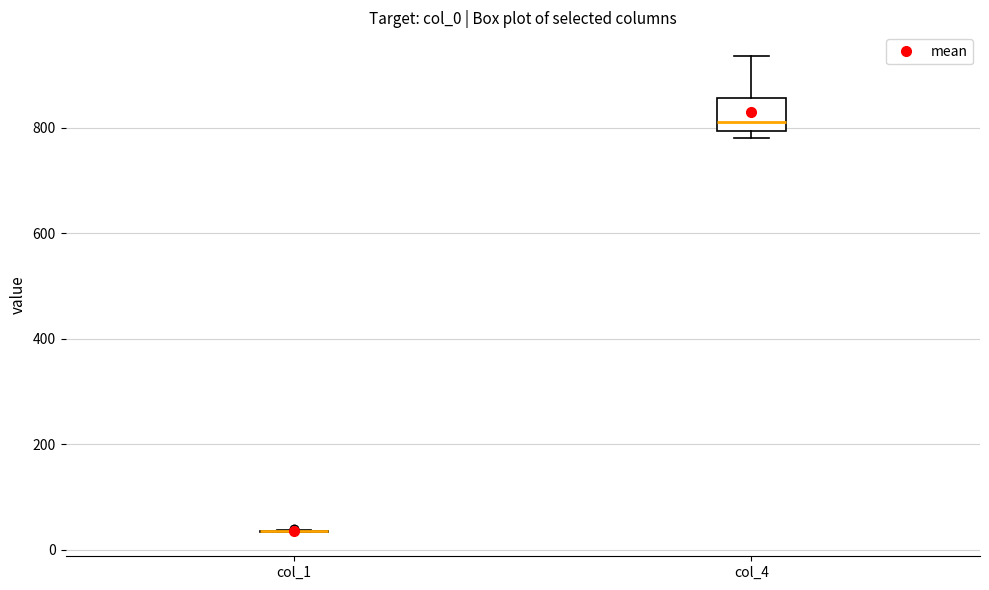

Reading left to right, read every box against the y-axis: the position of its median line, the range the box covers, and the ends of its whiskers. The values are not printed on the chart, so give them approximately, as read against the axis.

col_1: box collapsed to a line at 40, whiskers 40 to 40
col_4: median 820, box 800 to 860, whiskers 780 to 940